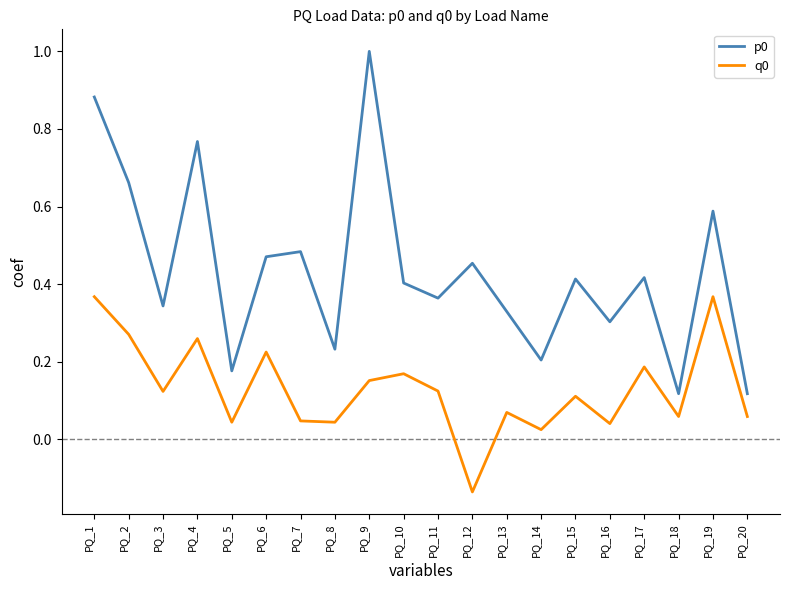

How many p0 values are between 0 and 1?

20